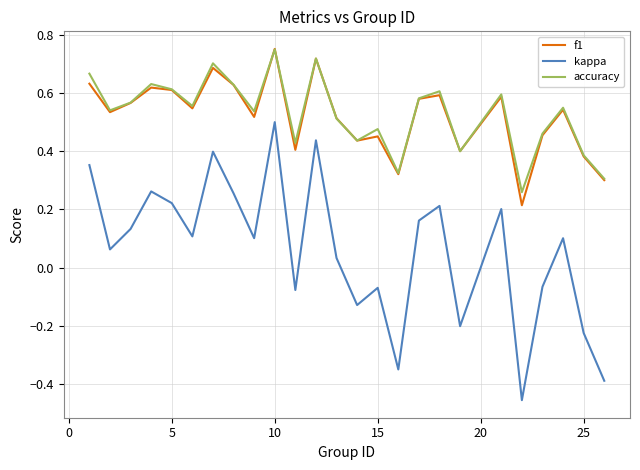

Which series has the widest spread of values?

kappa